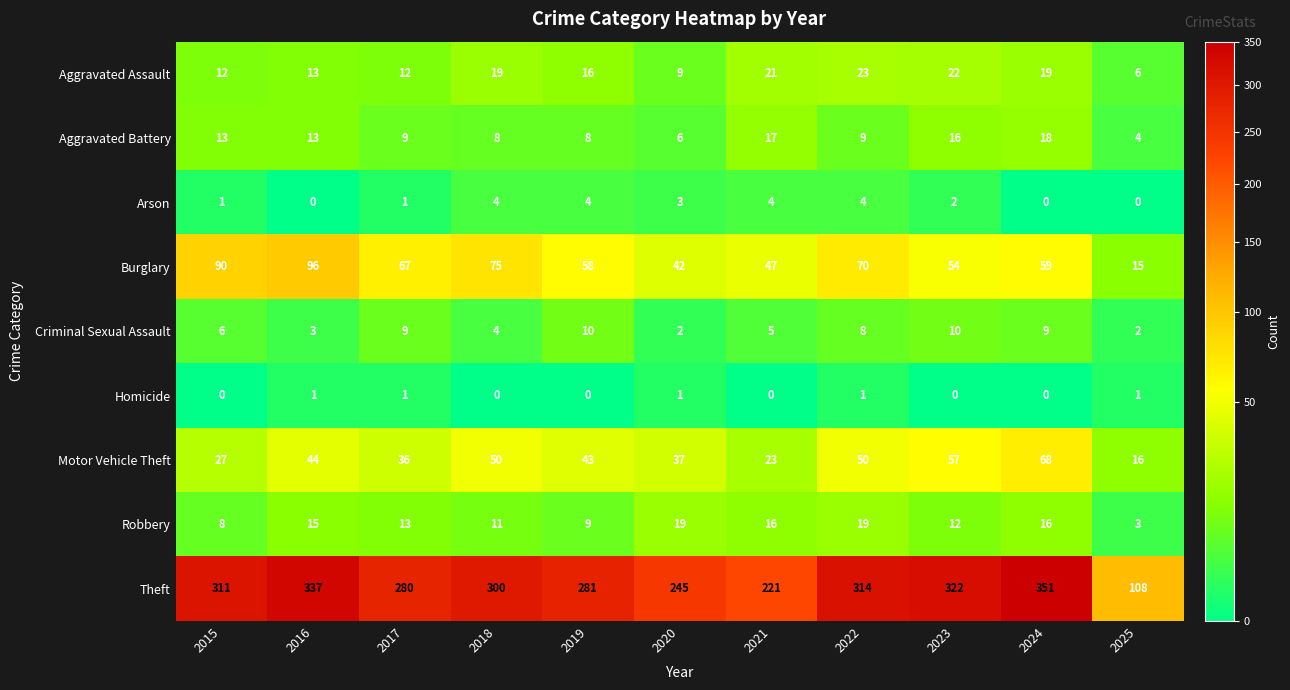

The Burglary series shows 97 at 2019. True or false?

False